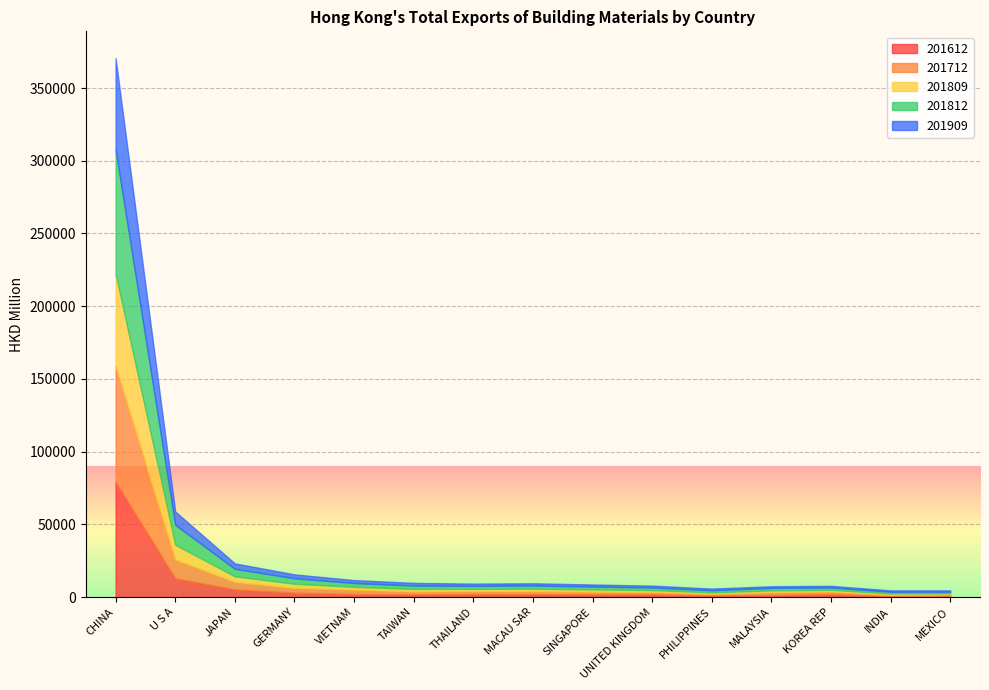

Which series has the largest total across all categories?

201812